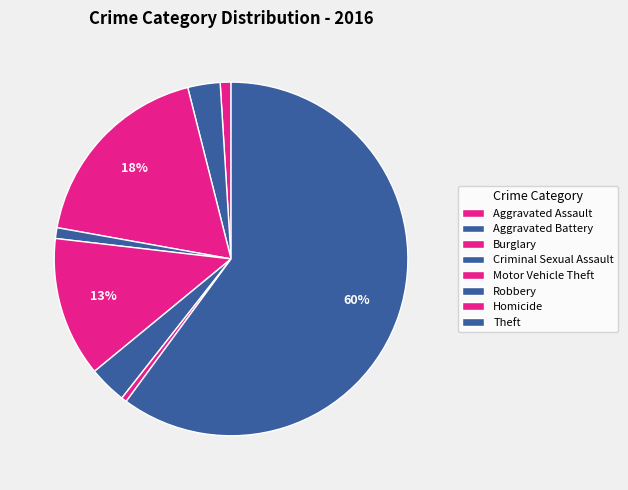

To the nearest percent, what is the difference between the Robbery and Criminal Sexual Assault slice percentages?

2%